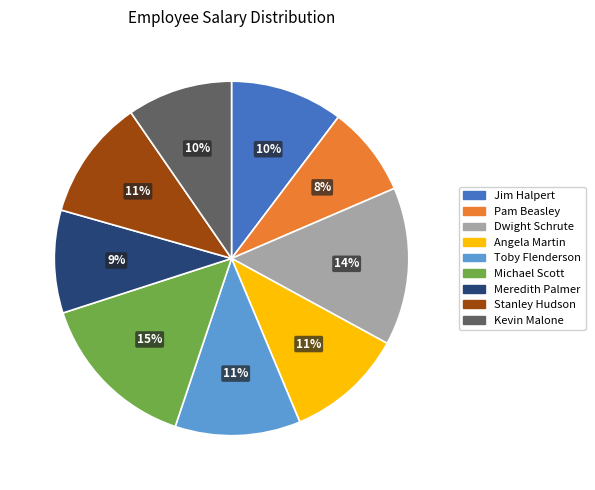

What percentage is the Dwight Schrute slice, to the nearest percent?

14%